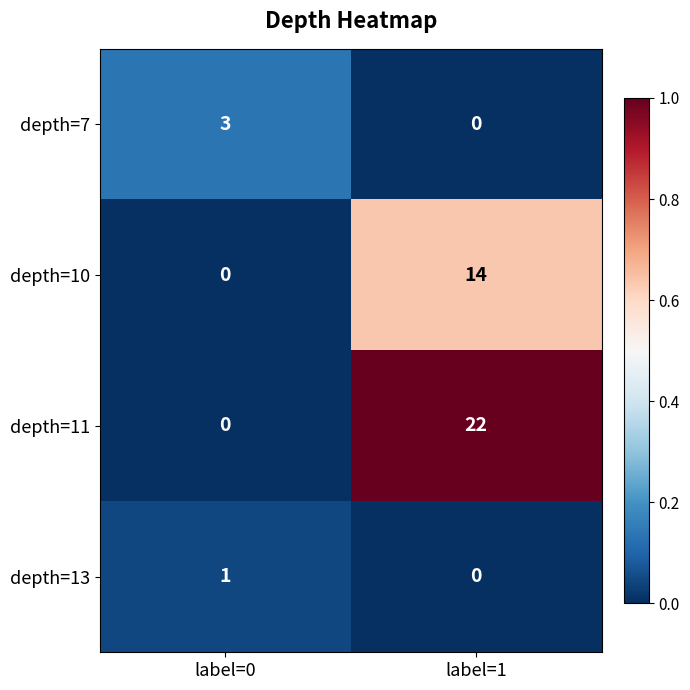

What is the spread (max minus min) of values at label=1?

22